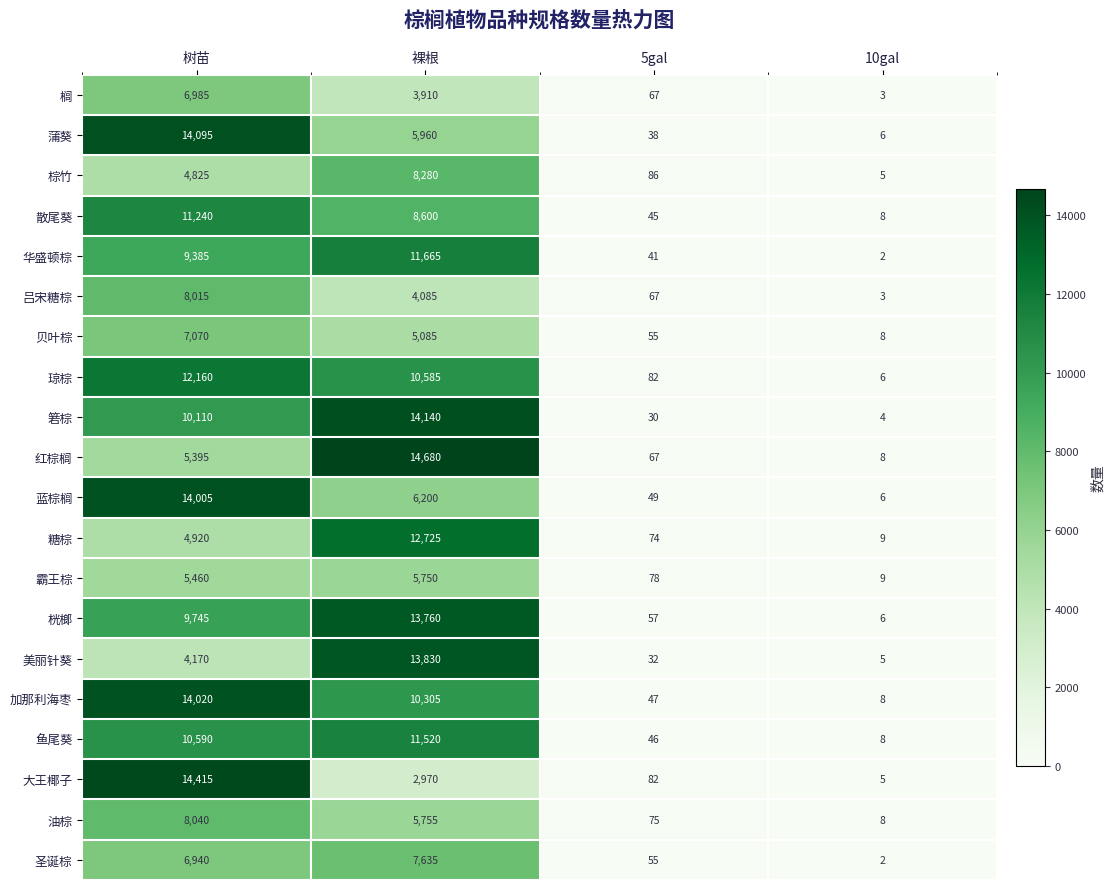

The value of 加那利海枣 at 裸根 is 13687. True or false?

False